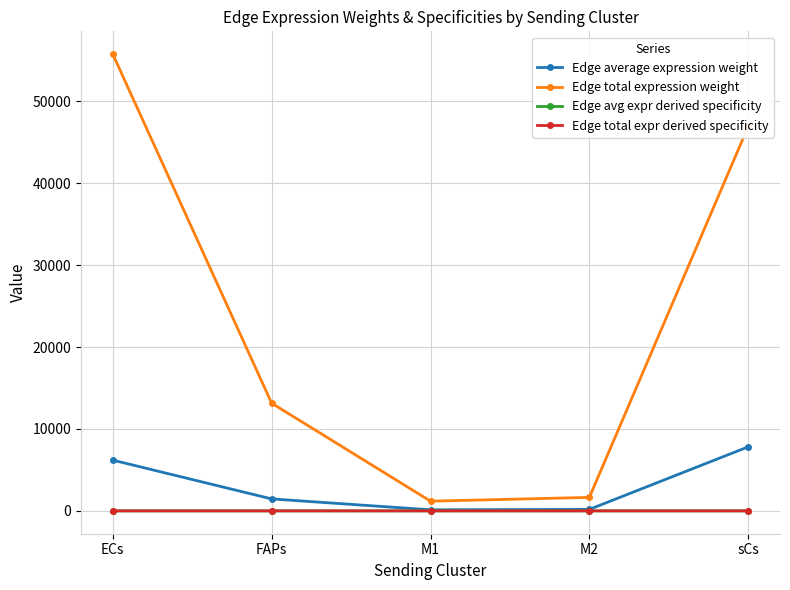

The Edge total expression weight series shows 33342.7 at ECs. True or false?

False